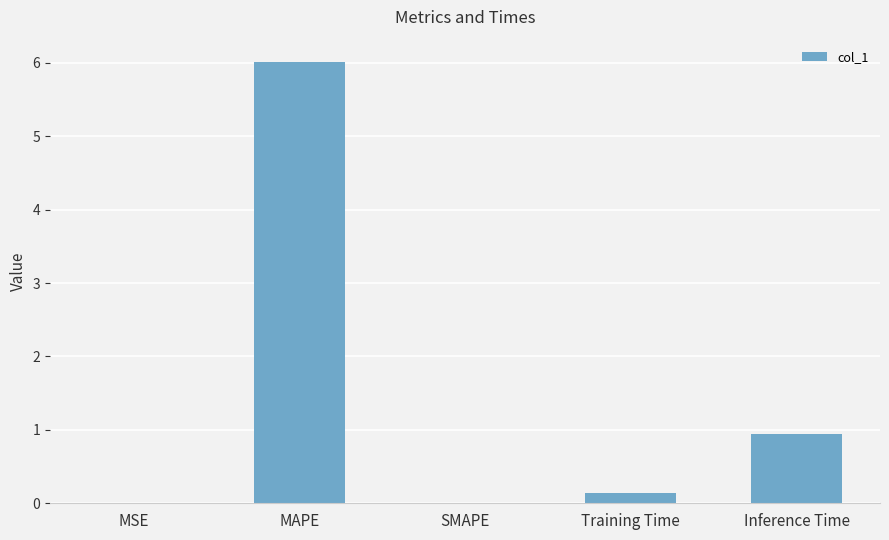

Does the chart contain stacked bars?

No